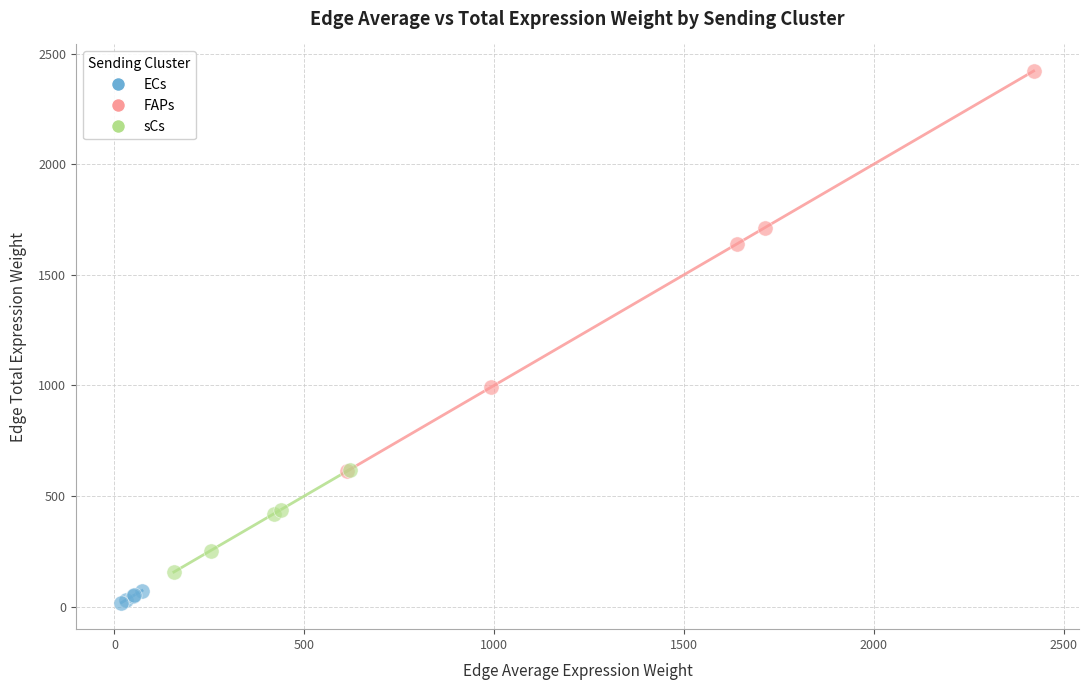

Which series contains the highest Y value?

FAPs